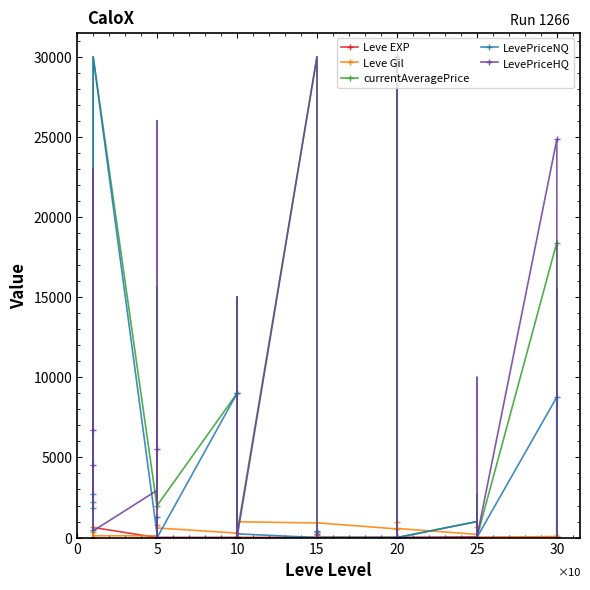

How many values in the currentAveragePrice series exceed 1893?

19